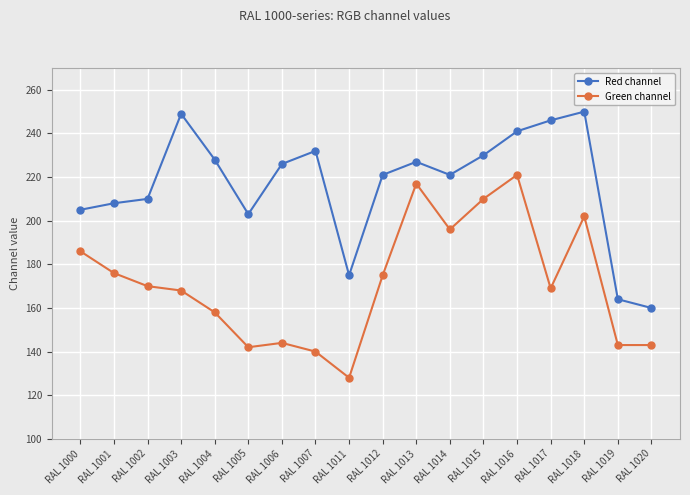

Reading right to left, what are all the values shown in this chart?

Red channel: RAL 1020=160	RAL 1019=164	RAL 1018=250	RAL 1017=246	RAL 1016=241	RAL 1015=230	RAL 1014=221	RAL 1013=227	RAL 1012=221	RAL 1011=175	RAL 1007=232	RAL 1006=226	RAL 1005=203	RAL 1004=228	RAL 1003=249	RAL 1002=210	RAL 1001=208	RAL 1000=205
Green channel: RAL 1020=143	RAL 1019=143	RAL 1018=202	RAL 1017=169	RAL 1016=221	RAL 1015=210	RAL 1014=196	RAL 1013=217	RAL 1012=175	RAL 1011=128	RAL 1007=140	RAL 1006=144	RAL 1005=142	RAL 1004=158	RAL 1003=168	RAL 1002=170	RAL 1001=176	RAL 1000=186